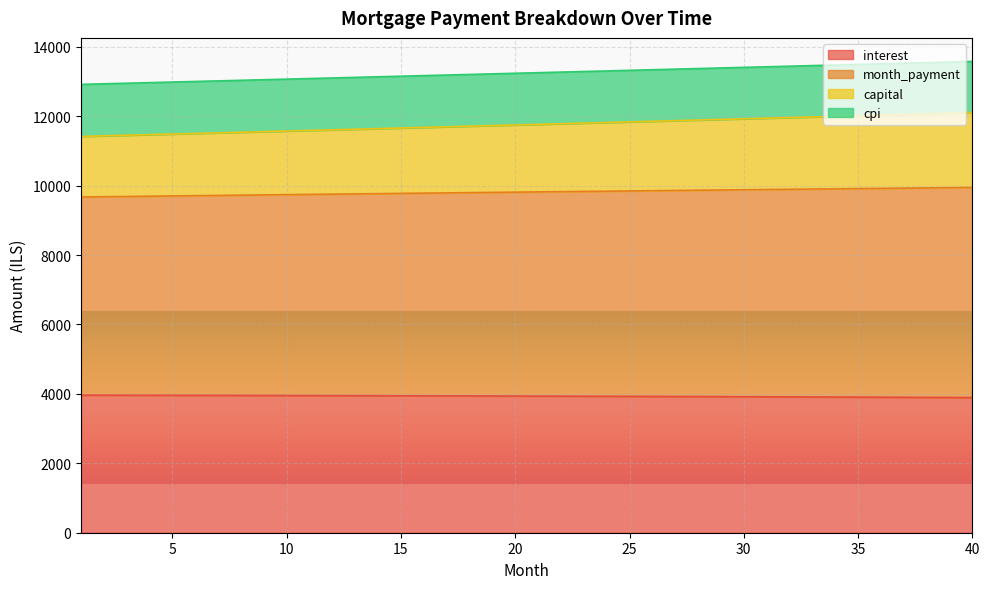

How many data points in capital are above 13255?

20